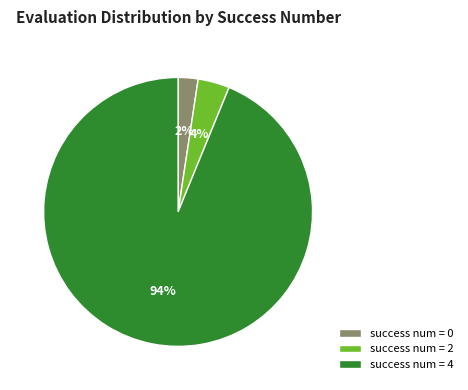

Is it true that success num = 4 is 94% of the pie?

True